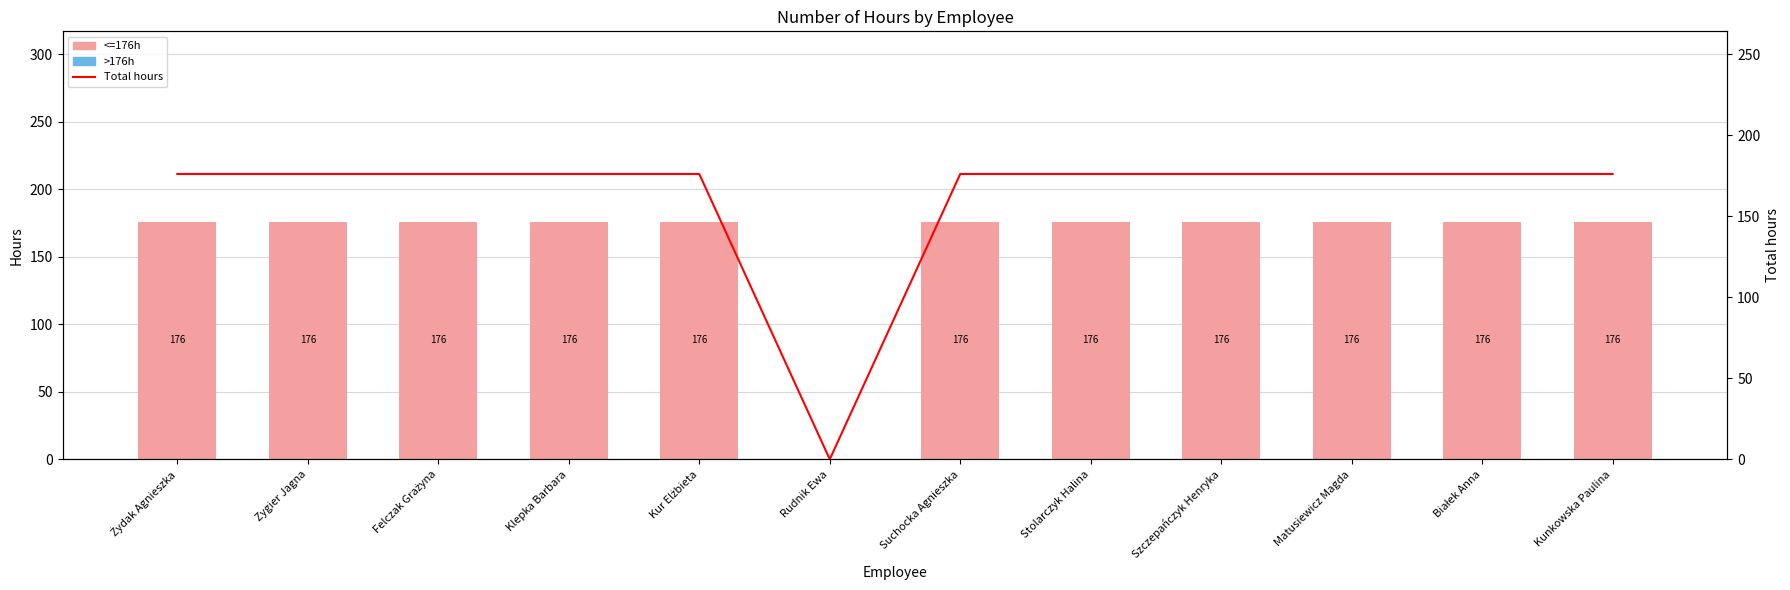

Reading left to right, transcribe all the data shown in this chart.

<=176h: 176	176	176	176	176	0	176	176	176	176	176	176
>176h: 0	0	0	0	0	0	0	0	0	0	0	0
Total hours: 176	176	176	176	176	0	176	176	176	176	176	176